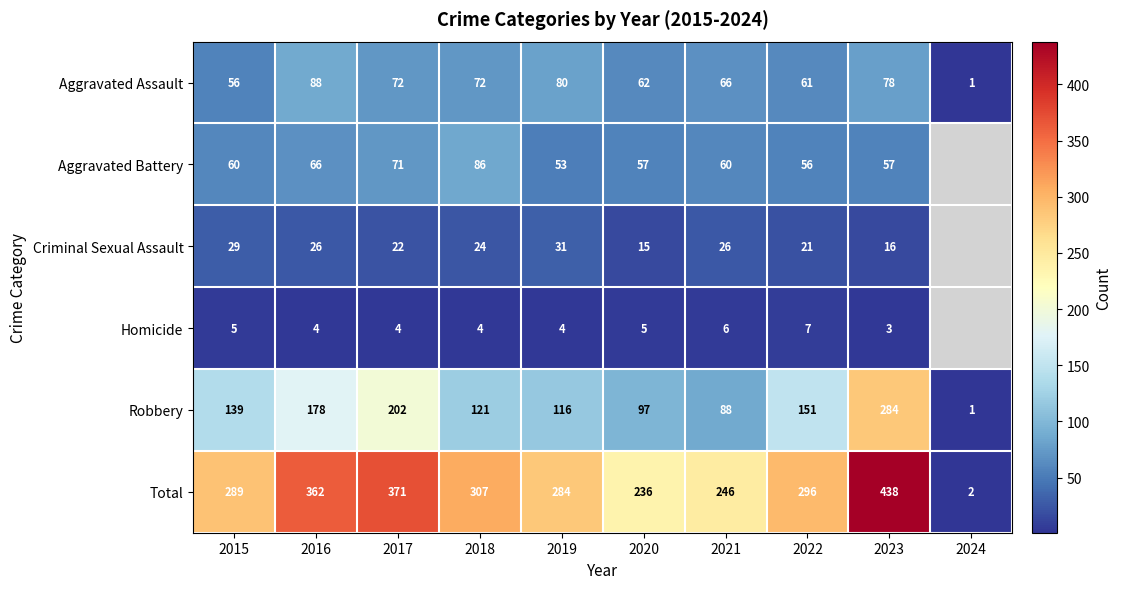

How many data points does each series have?

10